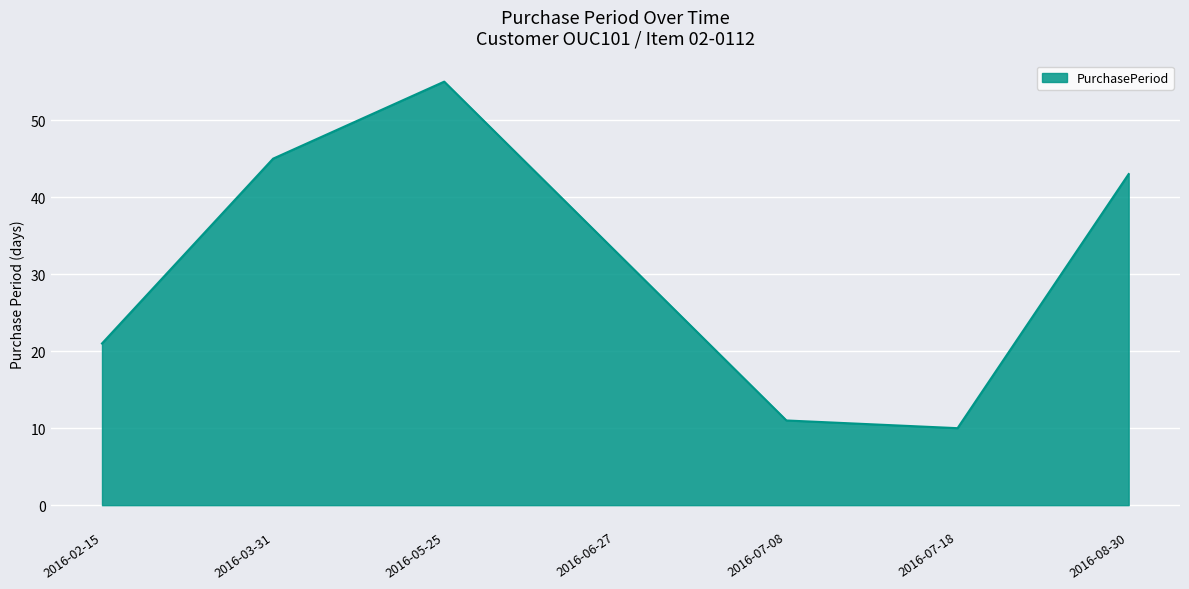

What is the average value?

31